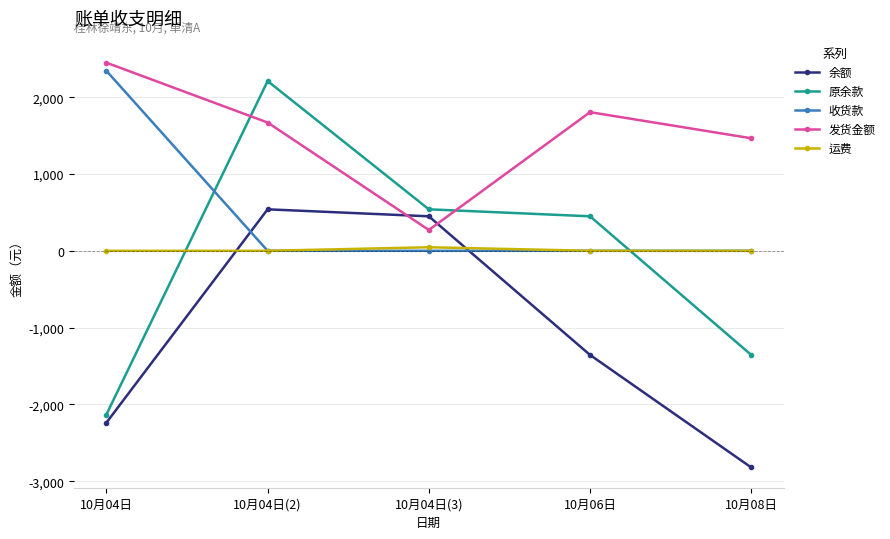

Where do 收货款 and 余额 first cross each other?

10月04日 and 10月04日(2)